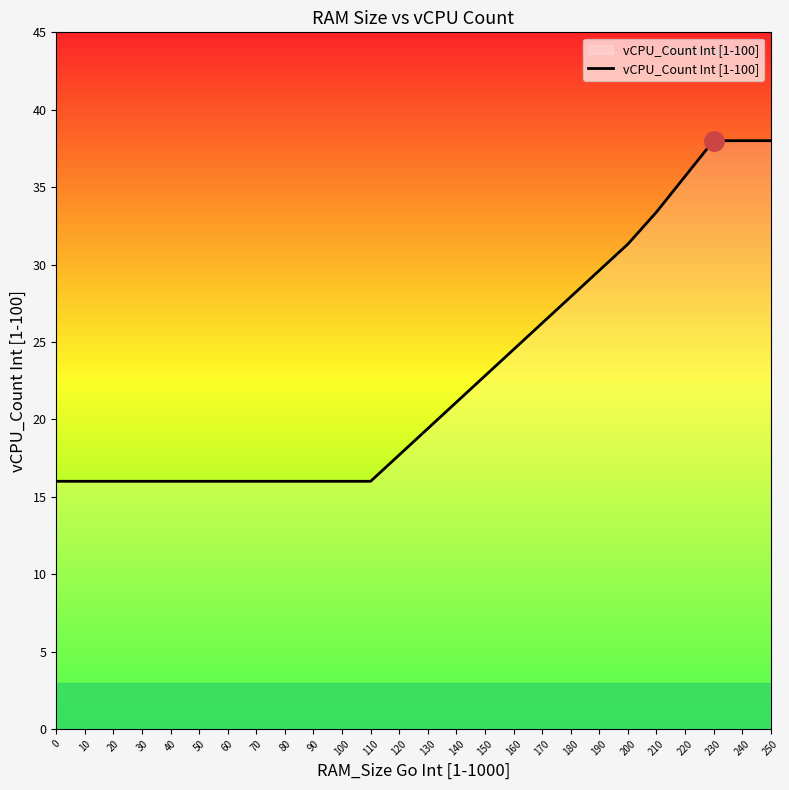

Is it true that the value at 180 is 27.9?

True